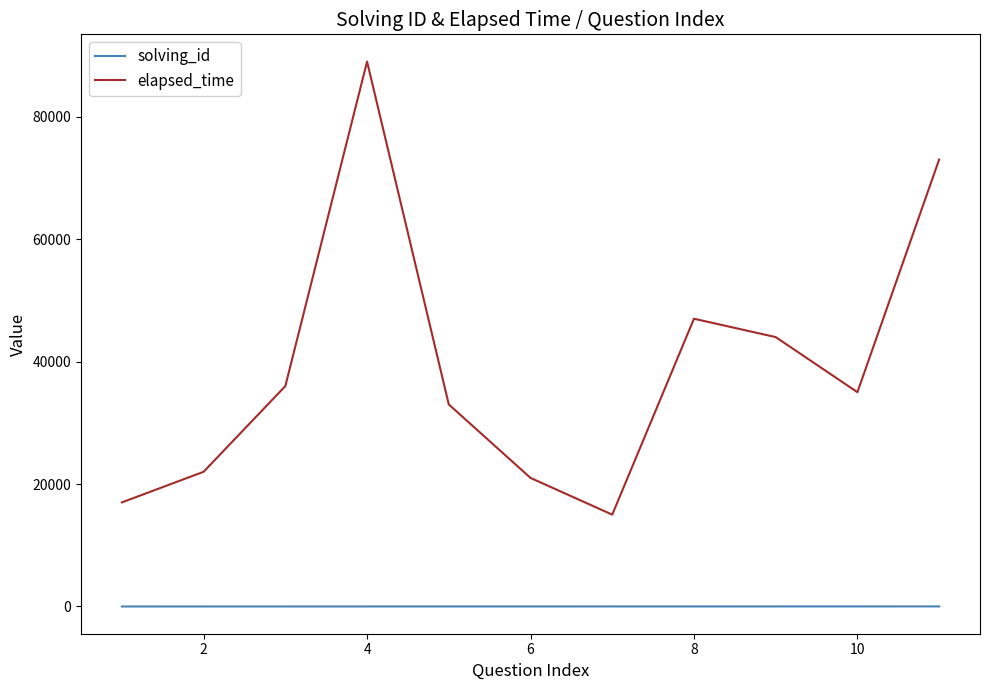

True or false: solving_id and elapsed_time intersect in this chart.

False